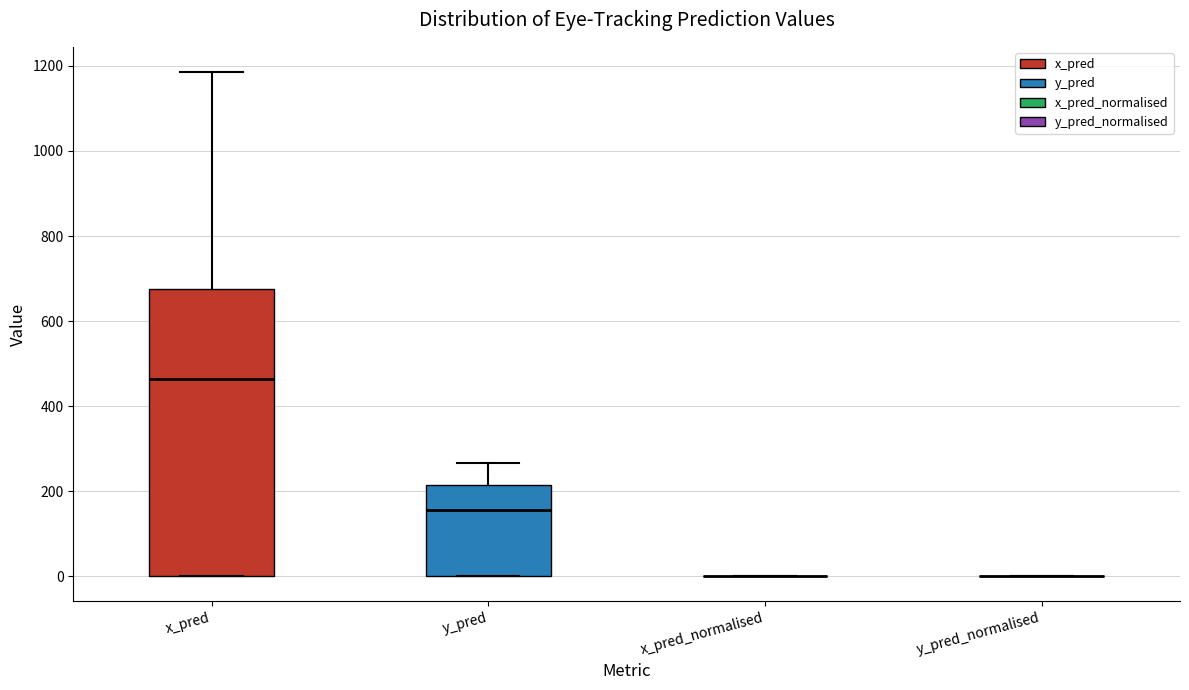

Reading left to right, transcribe this box plot: for each box, give where its median line is, the range the box spans, and where its two whiskers end, as read against the y-axis. The values are not printed on the chart, so give them approximately, as read against the axis.

x_pred: median 460, box 0 to 680, whiskers 0 to 1180
y_pred: median 160, box 0 to 220, whiskers 0 to 260
x_pred_normalised: box collapsed to a line at 0, whiskers 0 to 0
y_pred_normalised: box collapsed to a line at 0, whiskers 0 to 0